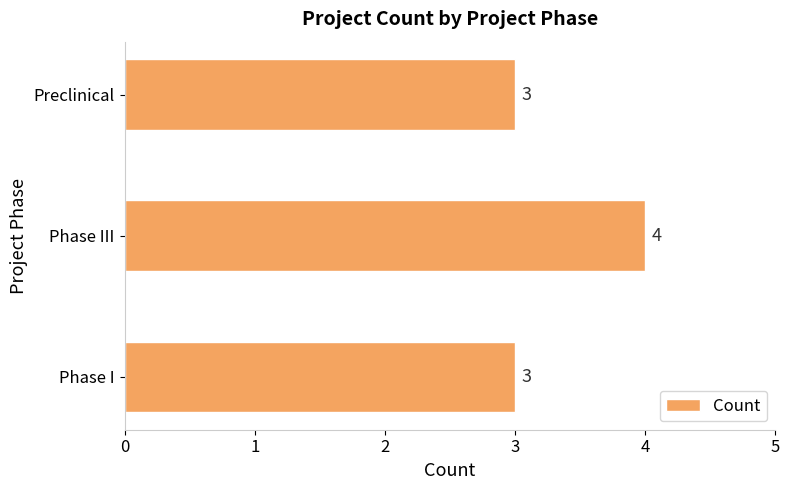

Reading bottom to top, list all the values displayed in this chart.

3	4	3